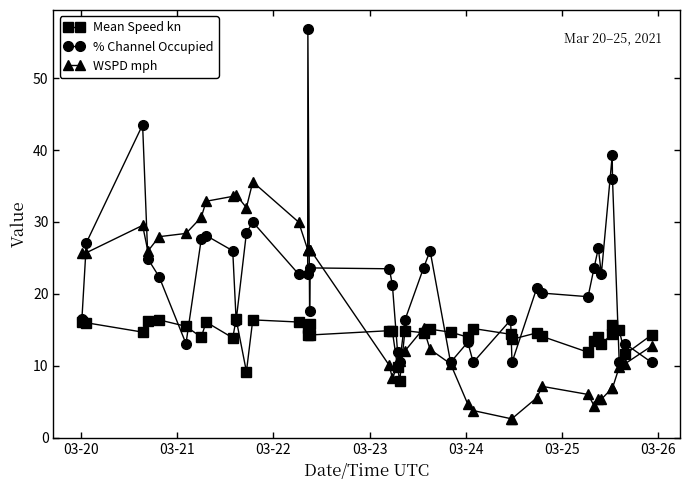

Which series has the largest total across all categories?

% Channel Occupied